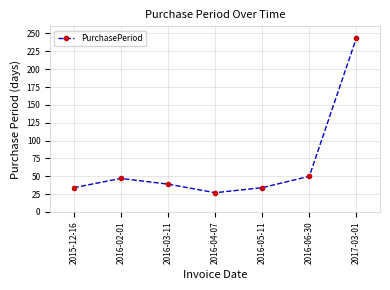

Where is the first local minimum?

2016-04-07